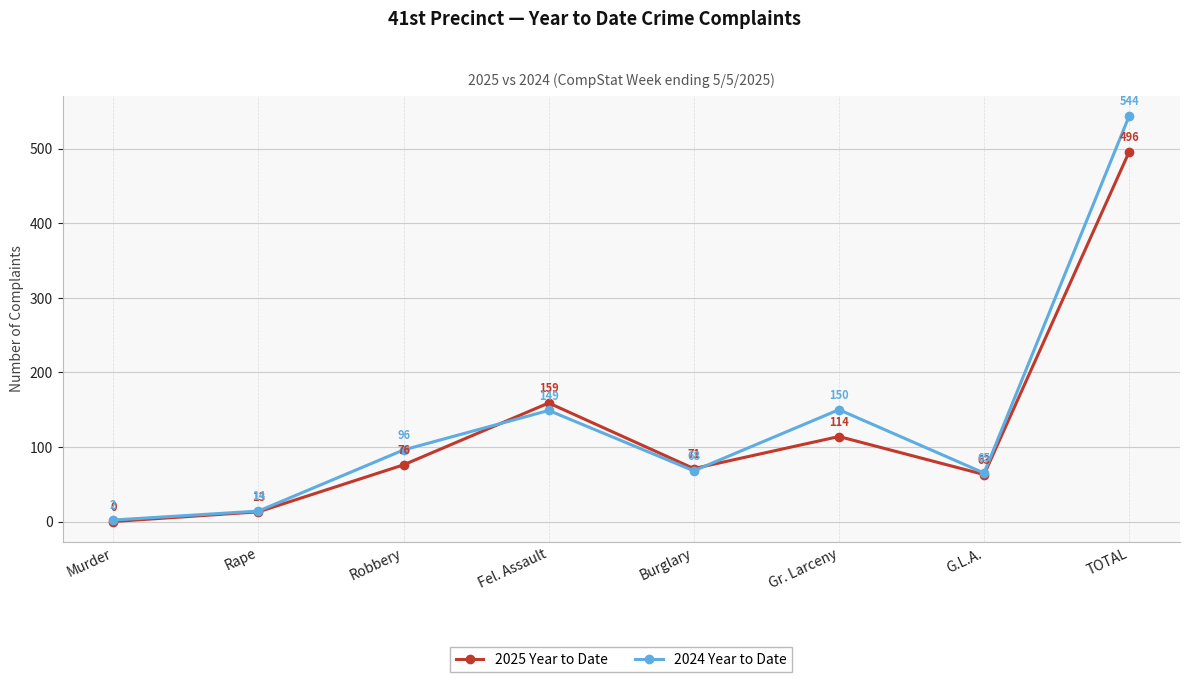

Reading left to right, transcribe all the data shown in this chart.

2025 Year to Date: Murder=0	Rape=13	Robbery=76	Fel. Assault=159	Burglary=71	Gr. Larceny=114	G.L.A.=63	TOTAL=496
2024 Year to Date: Murder=2	Rape=14	Robbery=96	Fel. Assault=149	Burglary=68	Gr. Larceny=150	G.L.A.=65	TOTAL=544